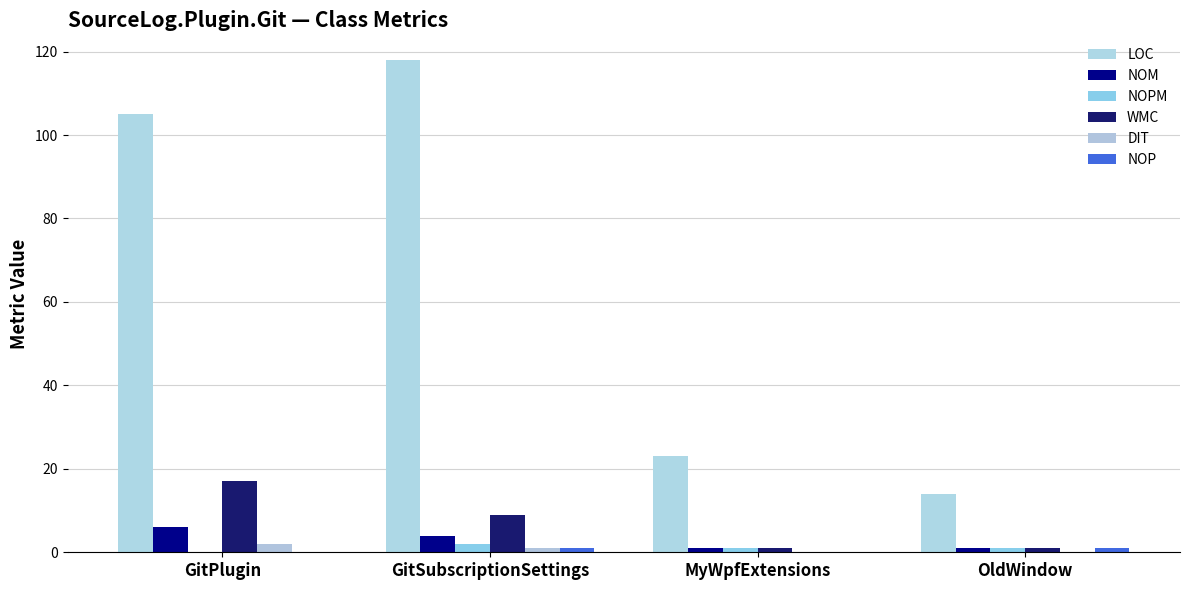

Reading right to left, what are all the values shown in this chart?

LOC: OldWindow=14	MyWpfExtensions=23	GitSubscriptionSettings=118	GitPlugin=105
NOM: OldWindow=1	MyWpfExtensions=1	GitSubscriptionSettings=4	GitPlugin=6
NOPM: OldWindow=1	MyWpfExtensions=1	GitSubscriptionSettings=2	GitPlugin=0
WMC: OldWindow=1	MyWpfExtensions=1	GitSubscriptionSettings=9	GitPlugin=17
DIT: OldWindow=0	MyWpfExtensions=0	GitSubscriptionSettings=1	GitPlugin=2
NOP: OldWindow=1	MyWpfExtensions=0	GitSubscriptionSettings=1	GitPlugin=0